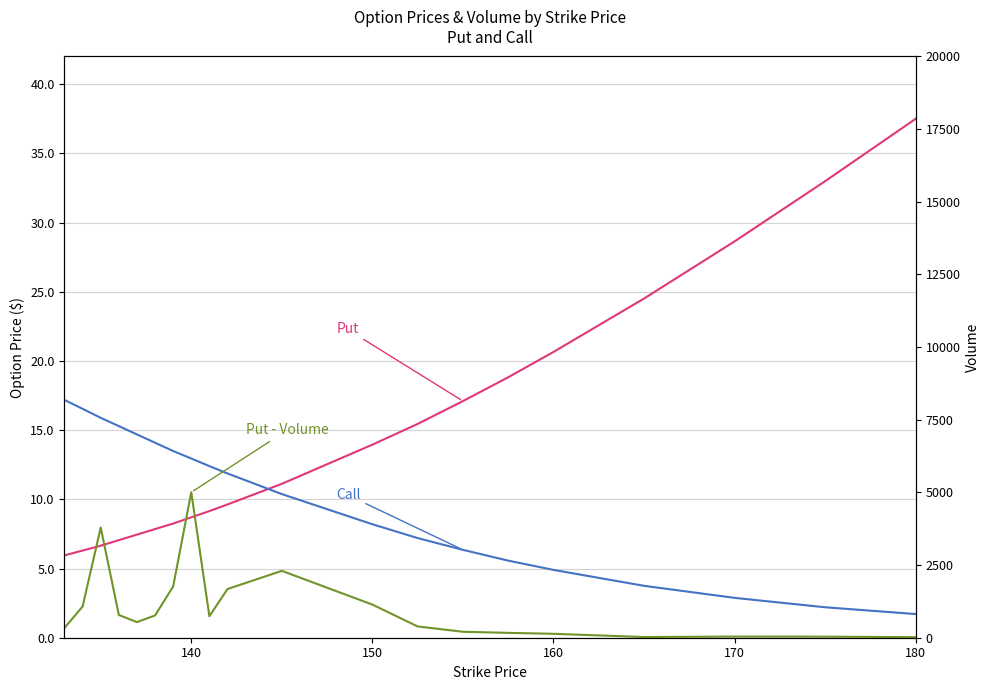

What are all the series names shown in the legend?

Put, Call, Put - Volume